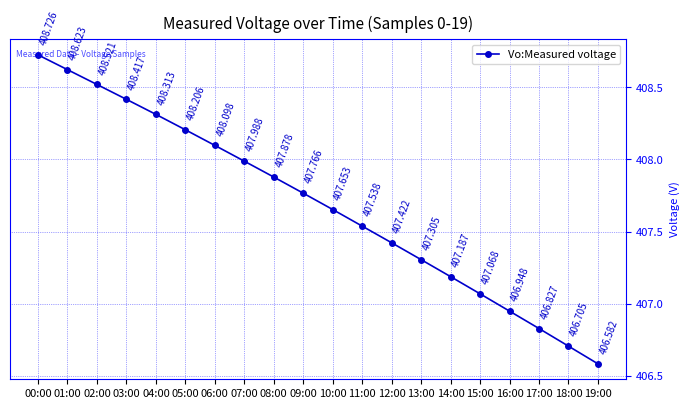

The value at 08:00 is 152.4. True or false?

False